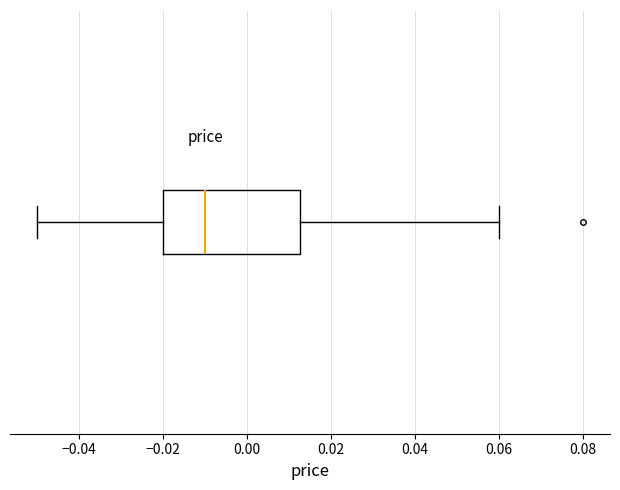

Transcribe this box plot: give where the median line is, the range the box spans, and where the two whiskers end, as read against the x-axis. The values are not printed on the chart, so give them approximately, as read against the axis.

median -0.010, box -0.020 to 0.012, whiskers -0.050 to 0.060